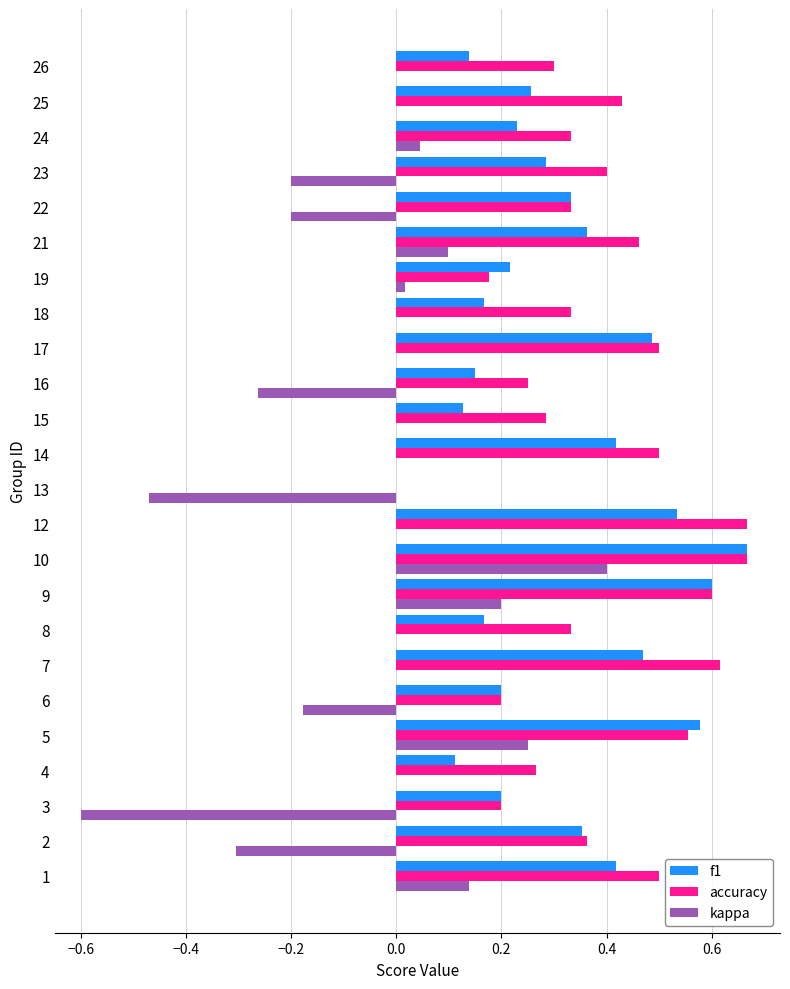

What is the sum of all f1 values?

7.5